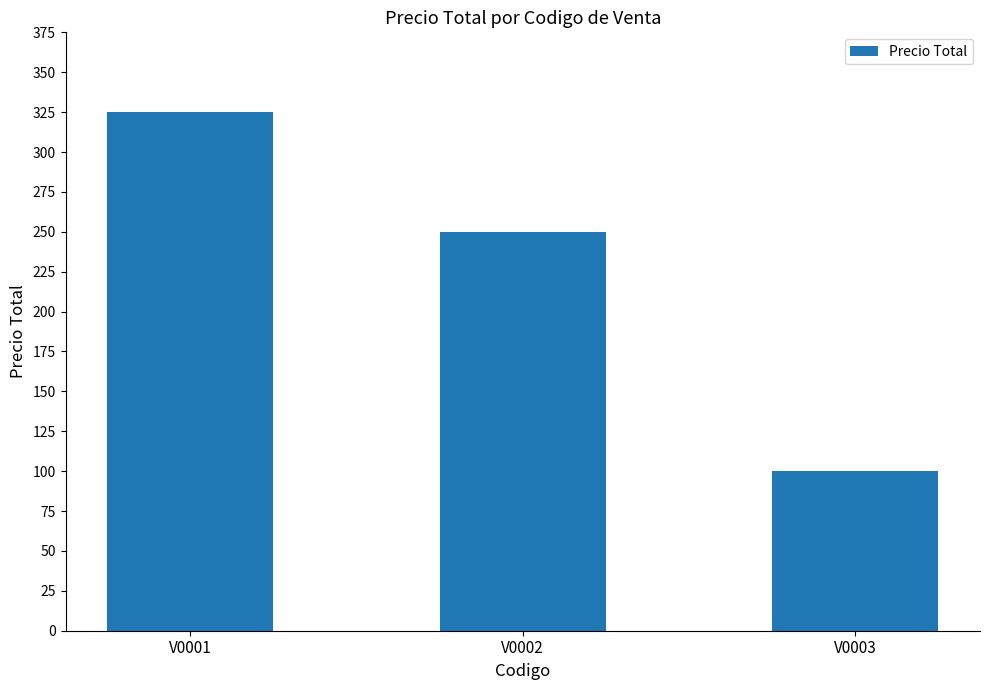

Reading left to right, transcribe all the data shown in this chart.

V0001=325	V0002=250	V0003=100